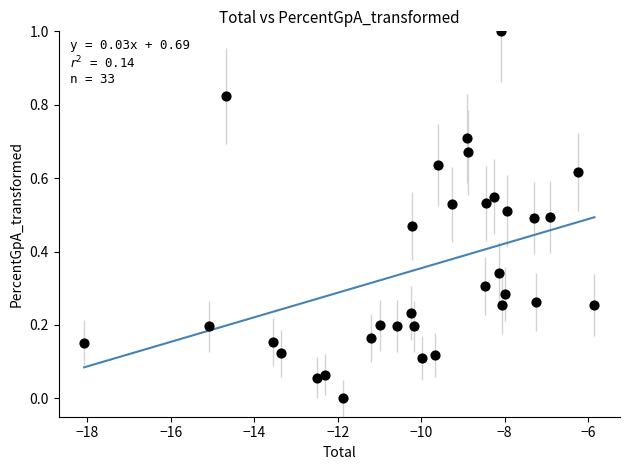

What is the range of Y values (max minus min)?

1.0